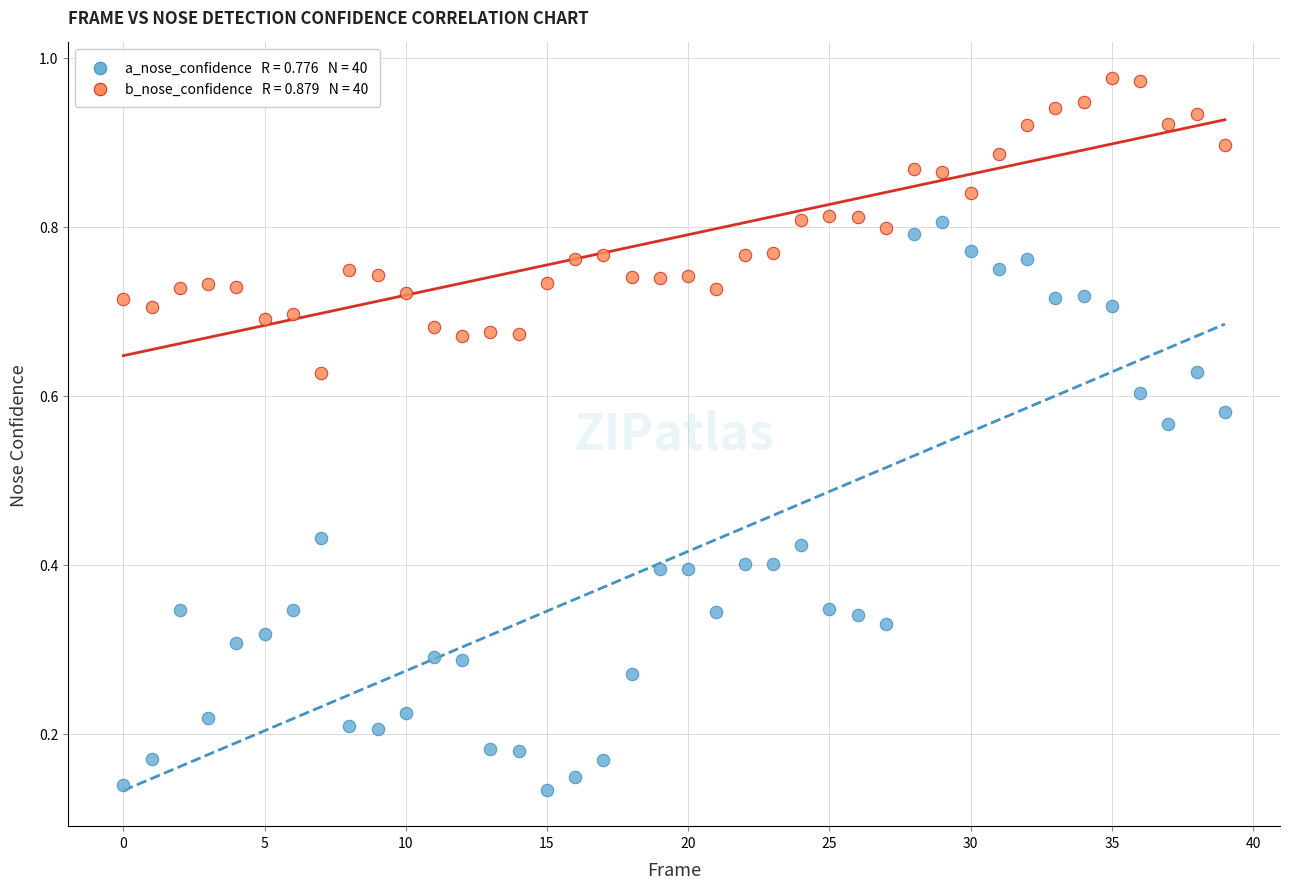

How many data points are displayed?

80